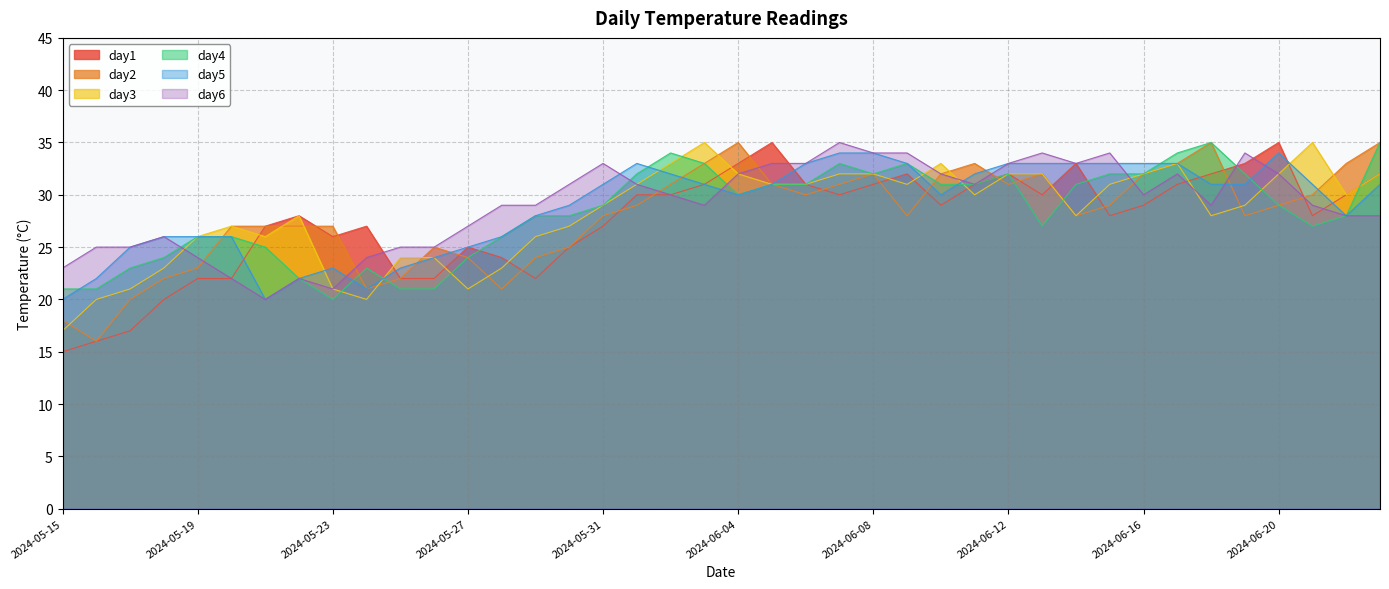

At which category is the sum across all series the highest?

2024-06-17